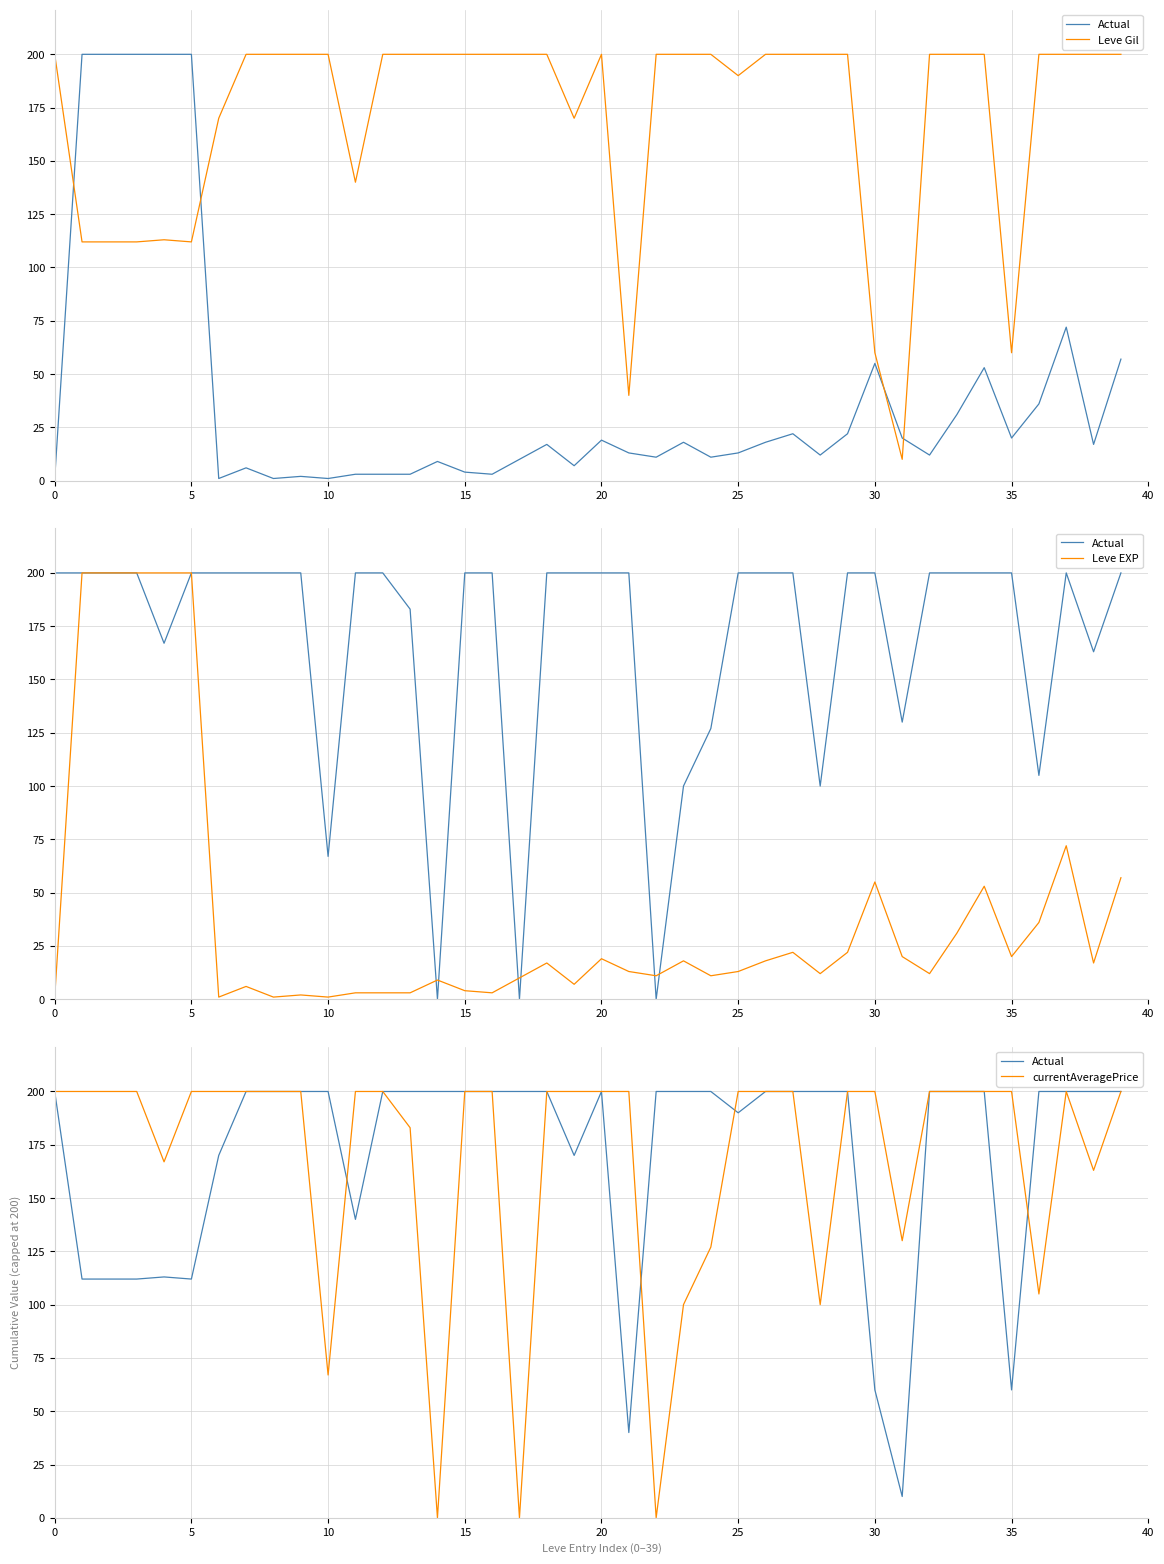

Read the Actual value at 25, to the nearest 50.

200